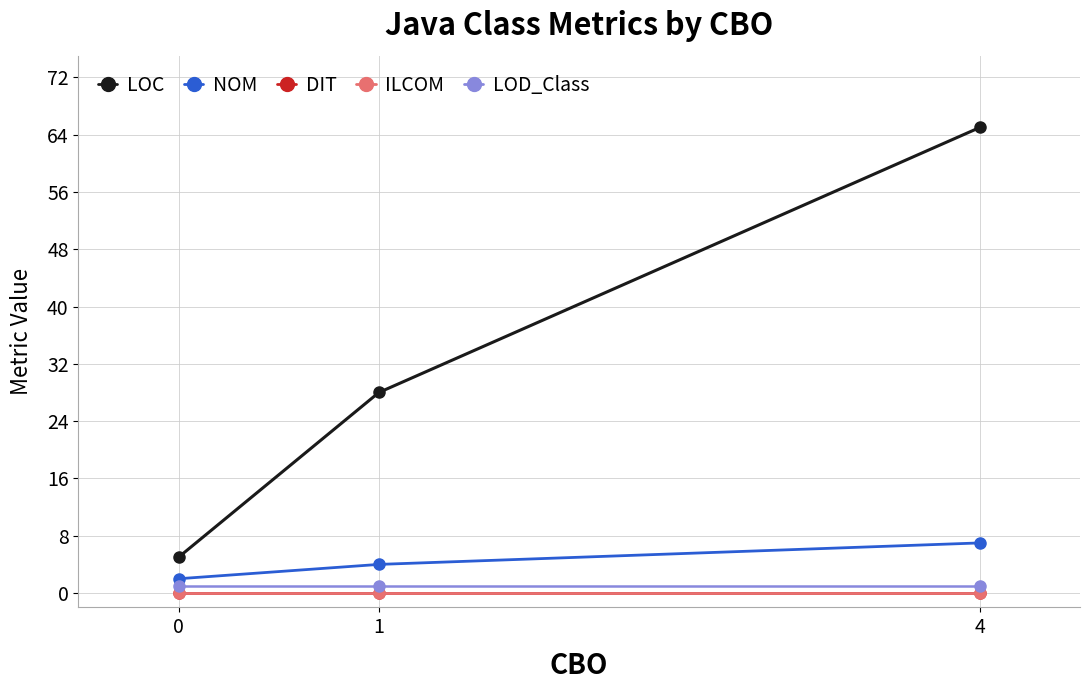

Does the chart have visible grid lines?

Yes